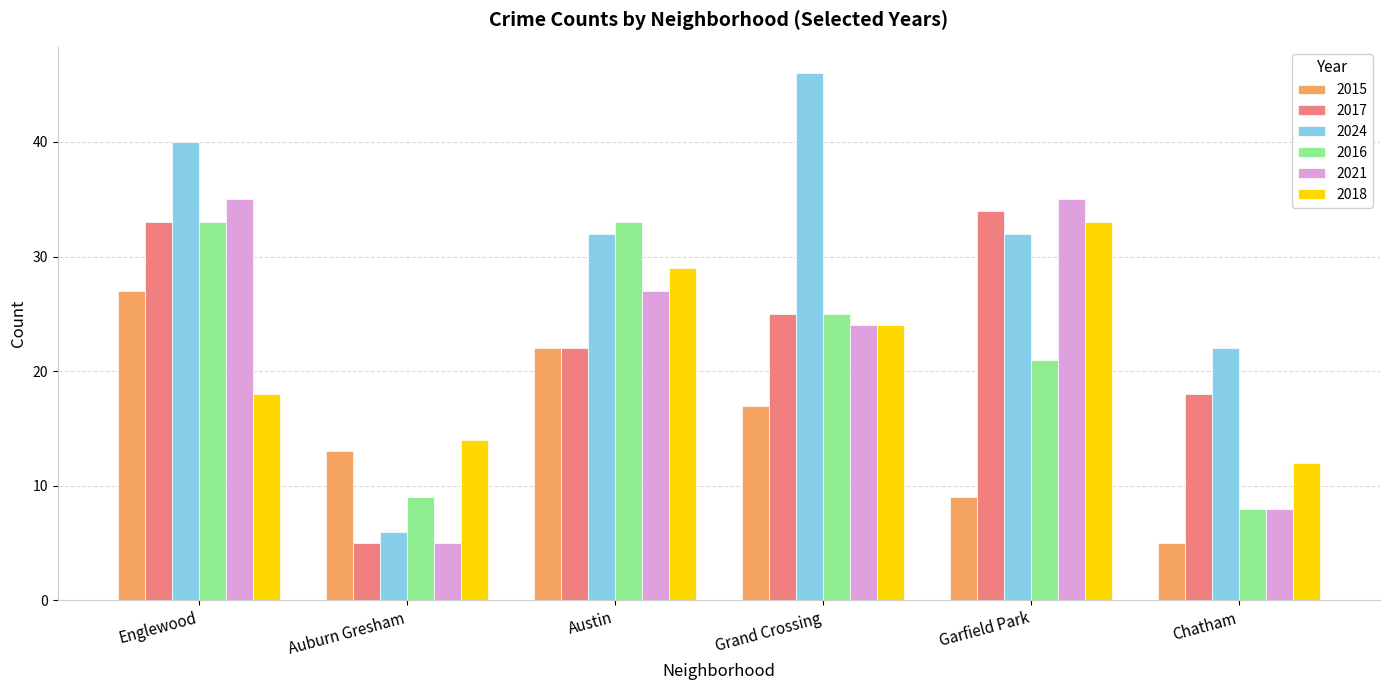

Where does the 2018 series first go above 24?

Austin